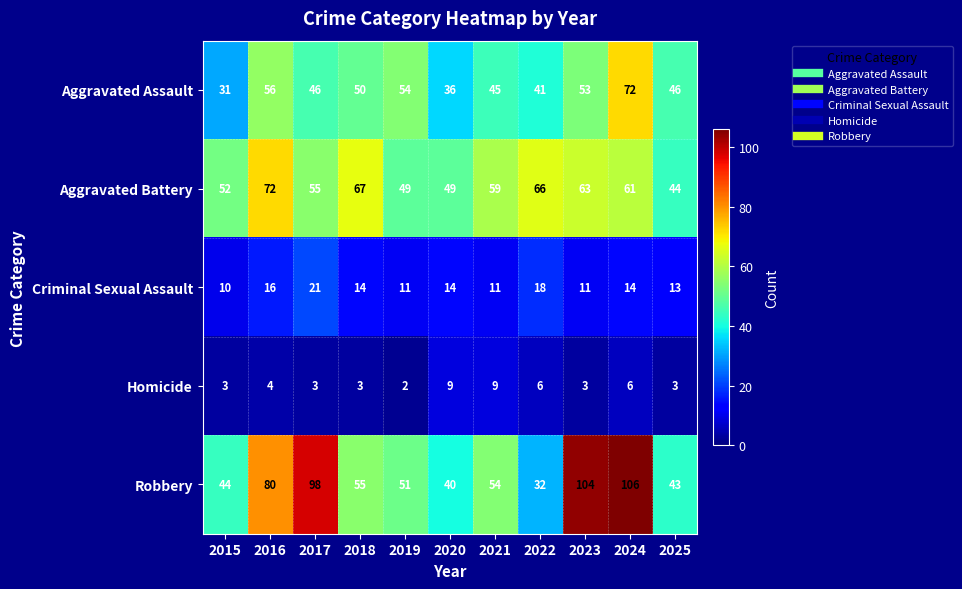

At 2019, list the series in order from largest to smallest.

Aggravated Assault, Robbery, Aggravated Battery, Criminal Sexual Assault, Homicide